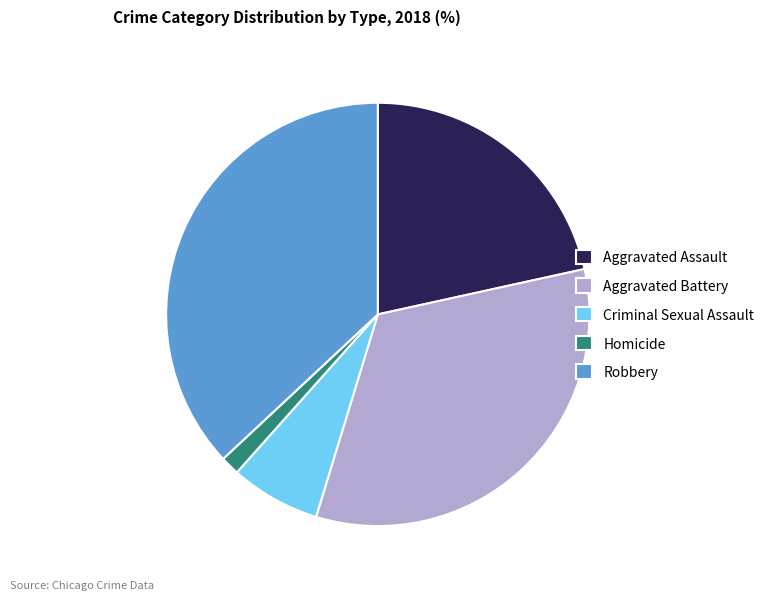

Which category has the smallest portion of the pie?

Homicide